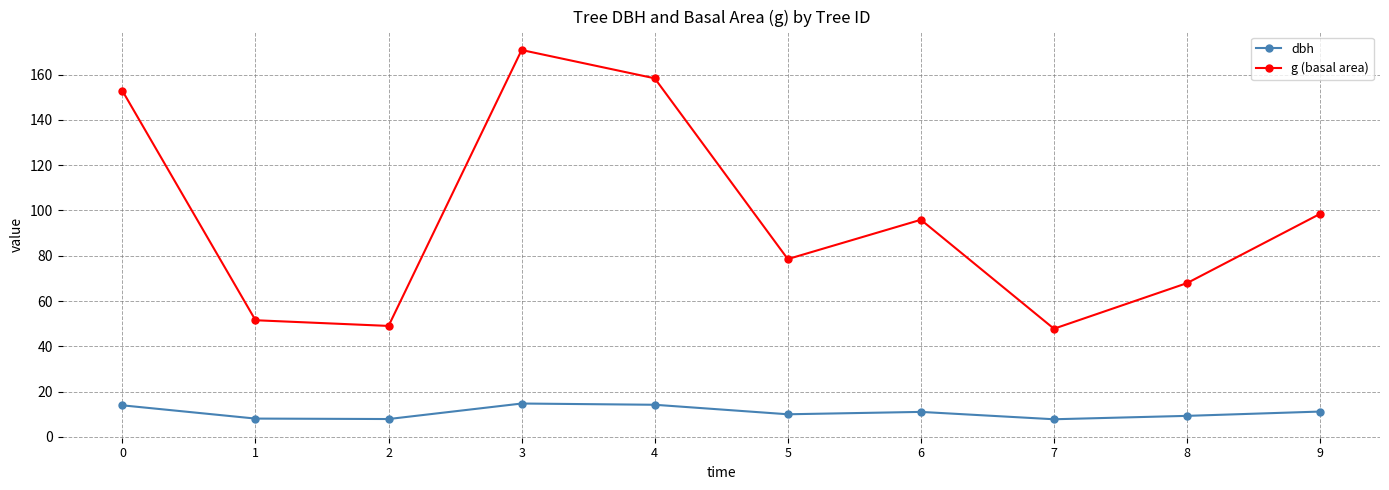

True or false: dbh has a value of 4.5 at 5.

False